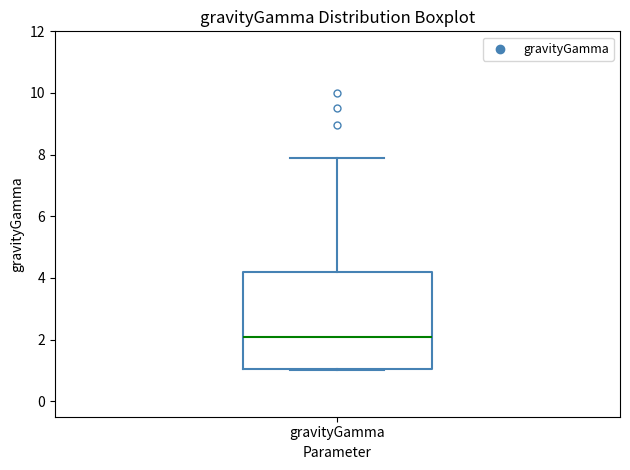

Transcribe this box plot: give where the median line is, the range the box spans, and where the two whiskers end, as read against the y-axis. The values are not printed on the chart, so give them approximately, as read against the axis.

median 2.0, box 1.0 to 4.2, whiskers 1.0 to 8.0